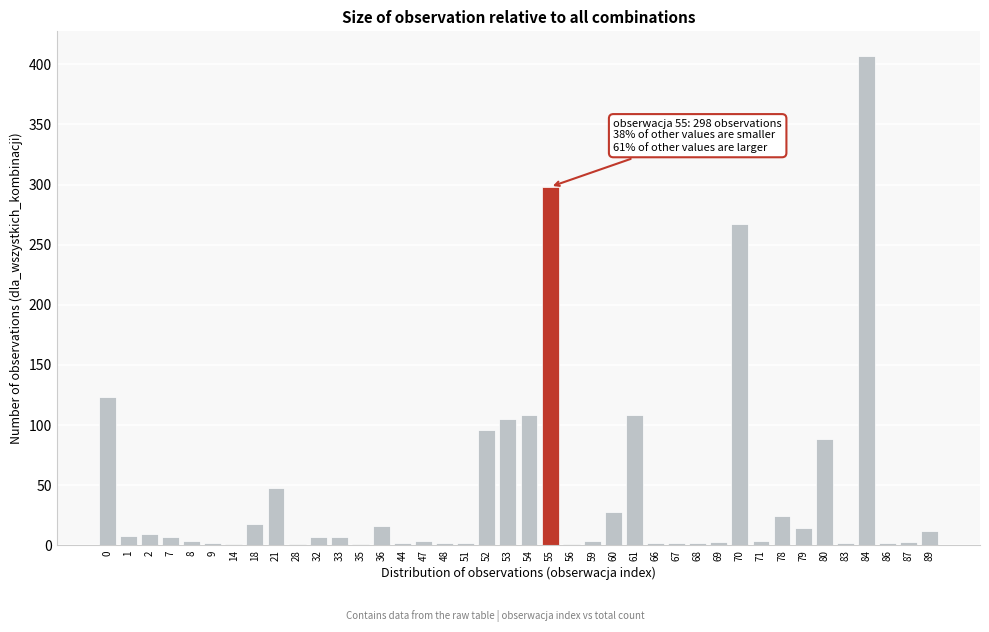

Which category has the highest value across all series?

84